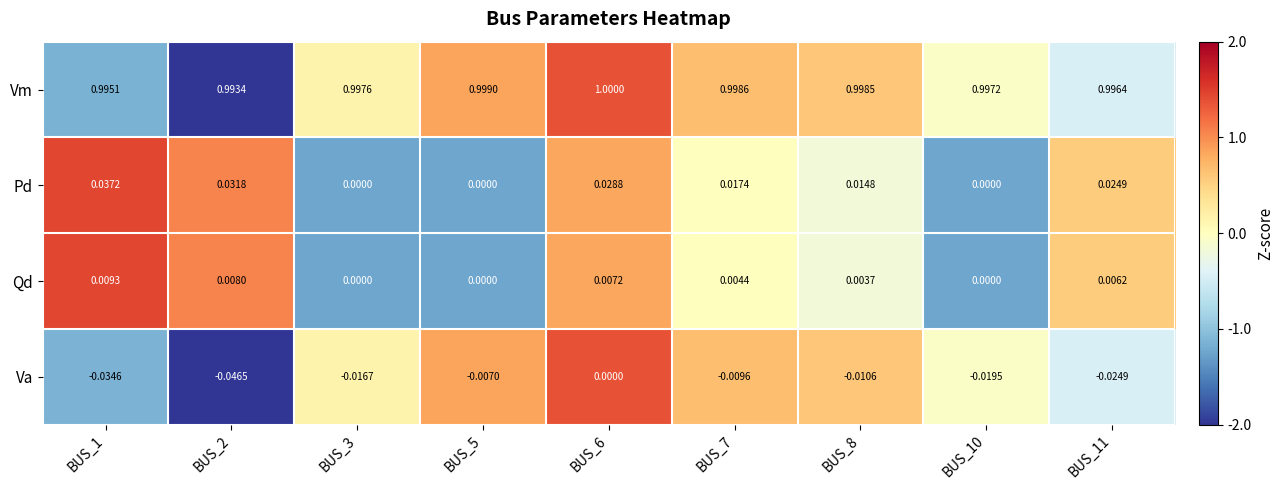

Count the number of data series in this chart.

4